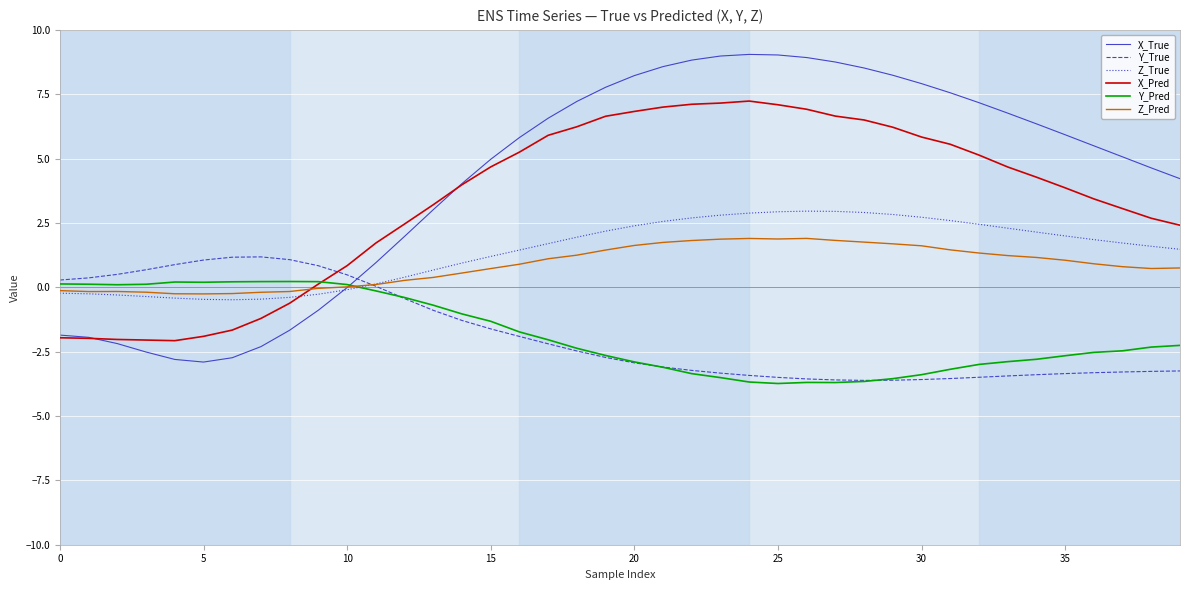

List the series in order of their peak value, lowest first.

Y_Pred, Y_True, Z_Pred, Z_True, X_Pred, X_True